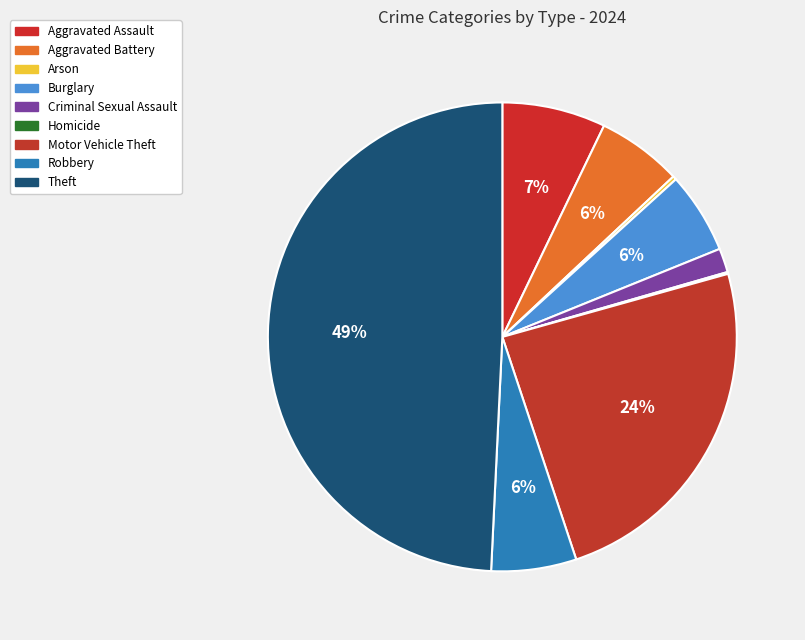

To the nearest percent, what portion does Burglary represent?

6%